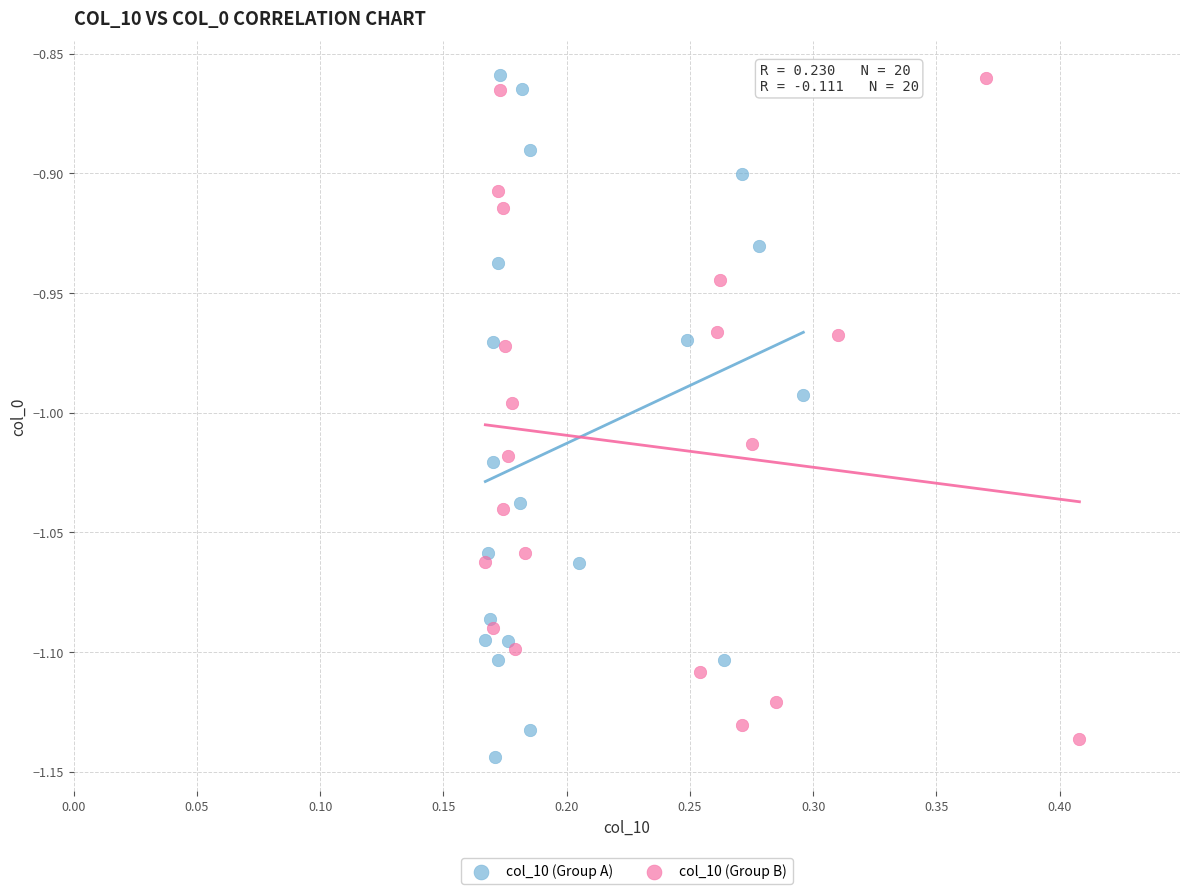

What are all the series names shown in the legend?

col_10 (Group A), col_10 (Group B)